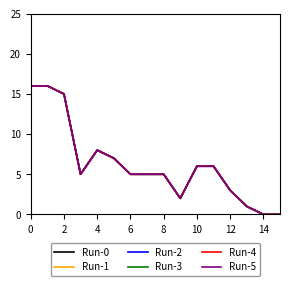

What is the average value of the Run-3 series?

6